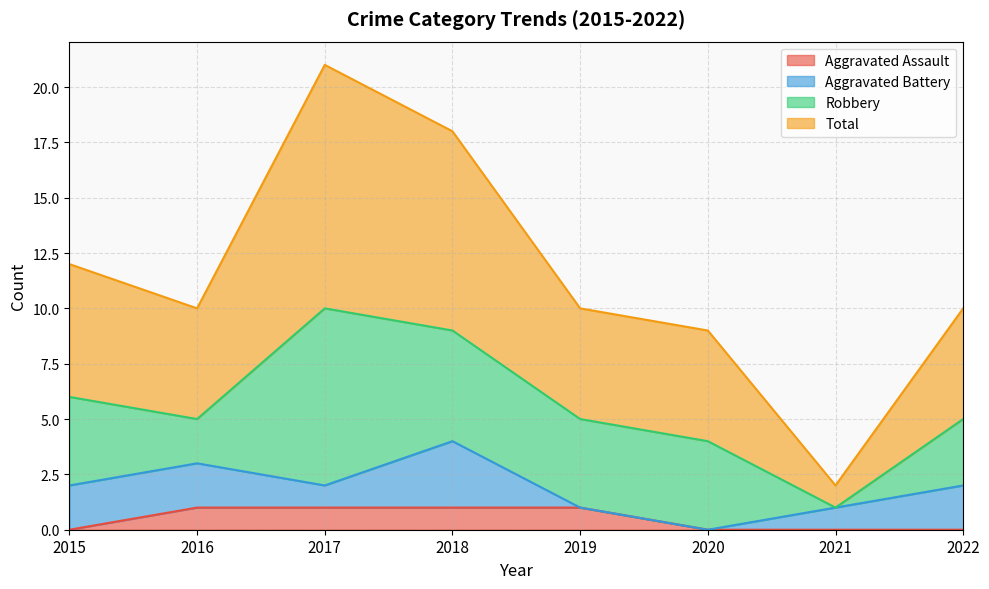

The value of Aggravated Assault at 2017 is 2. True or false?

False